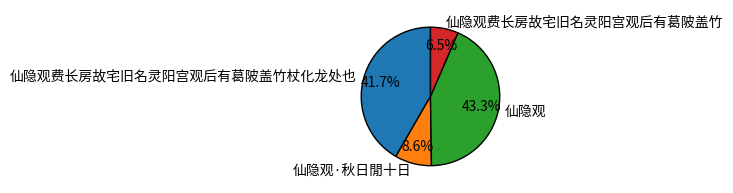

To the nearest percent, what is the difference between the largest and smallest slice percentages?

37%